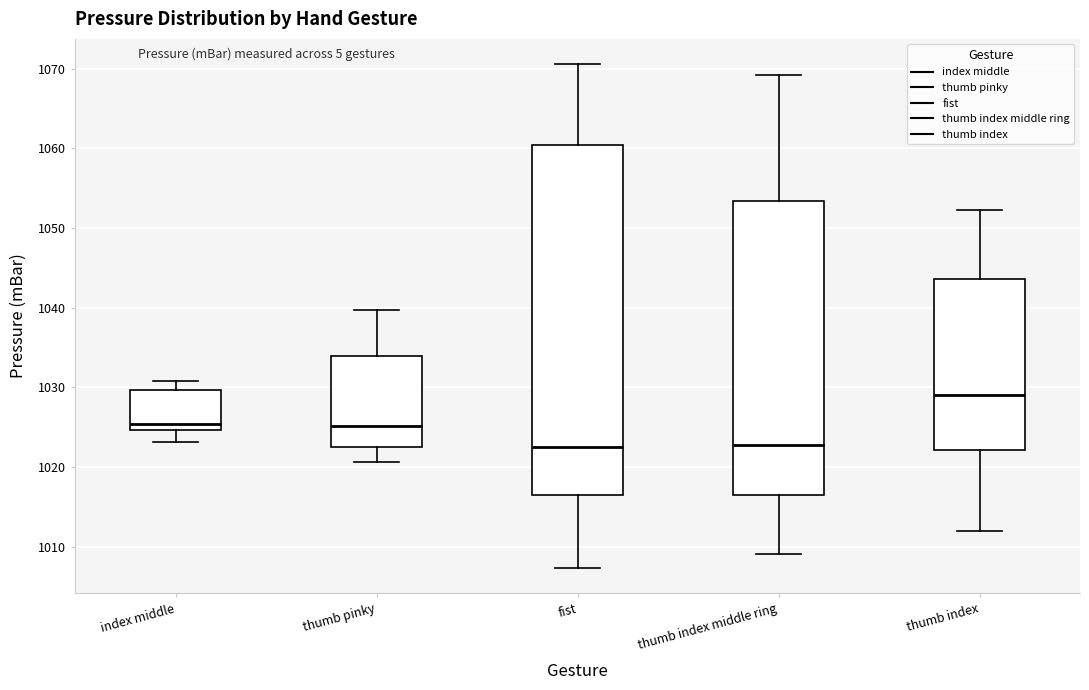

Reading left to right, read every box against the y-axis: the position of its median line, the range the box covers, and the ends of its whiskers. The values are not printed on the chart, so give them approximately, as read against the axis.

index middle: median 1025 (just above the box's lower edge), box 1025 to 1030, whiskers 1023 to 1031
thumb pinky: median 1025, box 1022 to 1034, whiskers 1021 to 1040
fist: median 1023, box 1016 to 1060, whiskers 1007 to 1071
thumb index middle ring: median 1023, box 1016 to 1053, whiskers 1009 to 1069
thumb index: median 1029, box 1022 to 1044, whiskers 1012 to 1052